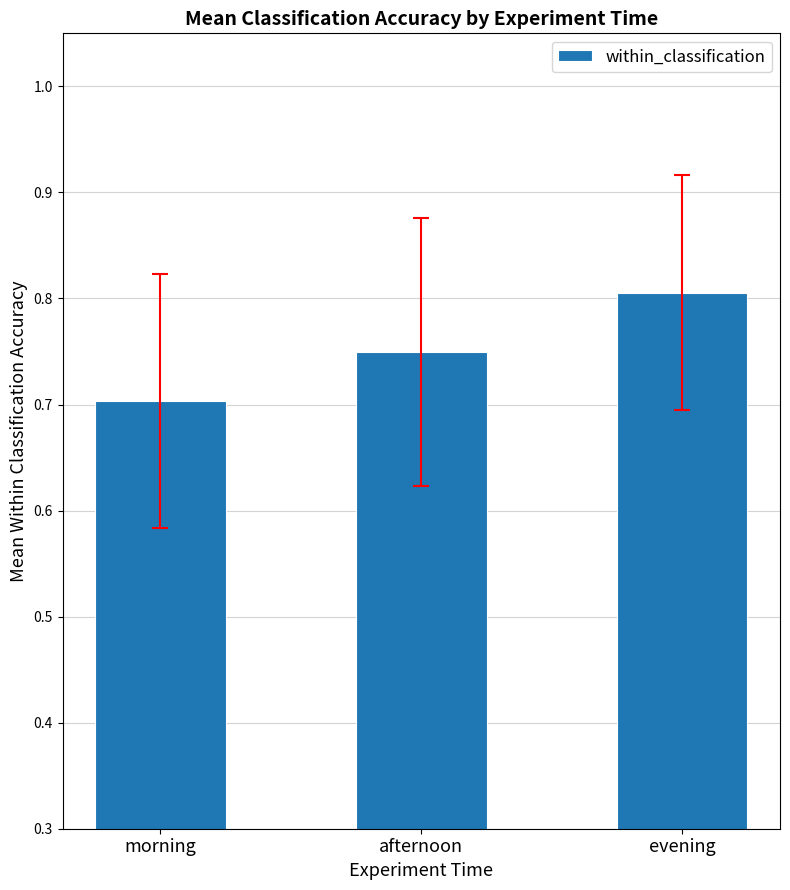

What is the sum of the values at evening and morning?

1.5